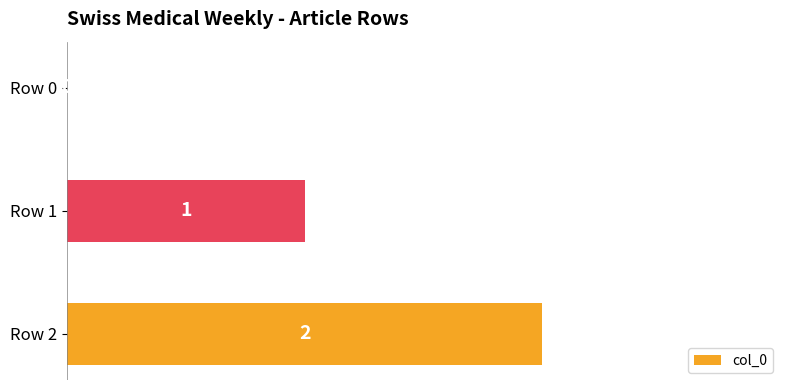

Does the chart contain stacked bars?

No